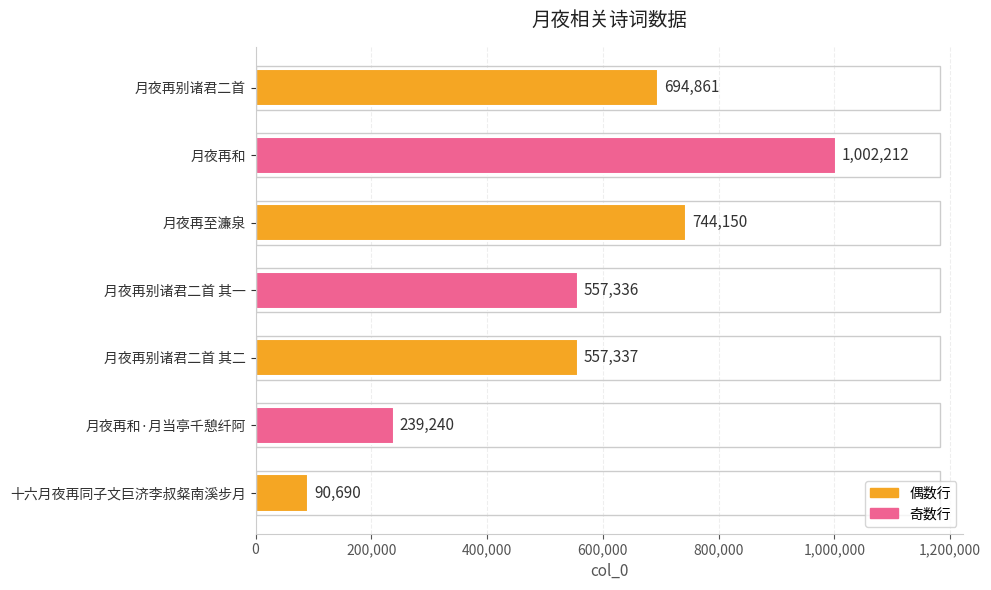

What is the change in value from 月夜再至濂泉 to 月夜再别诸君二首 其一?

-186814